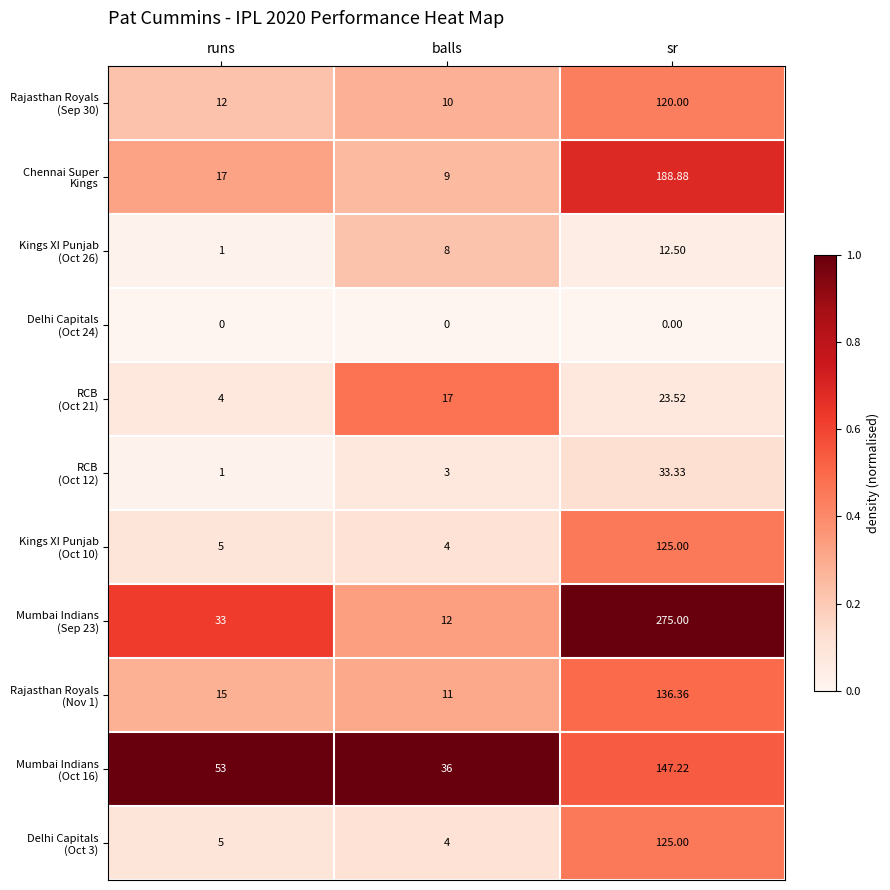

At which category is the sum across all series the highest?

sr